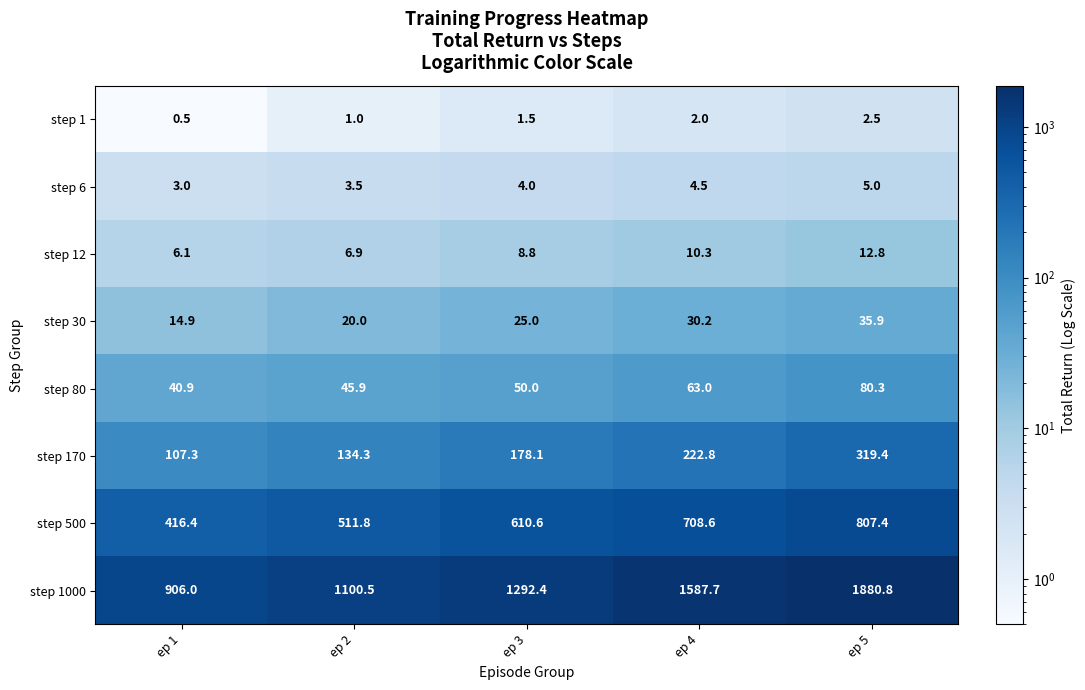

What is the greatest value displayed?

1880.8